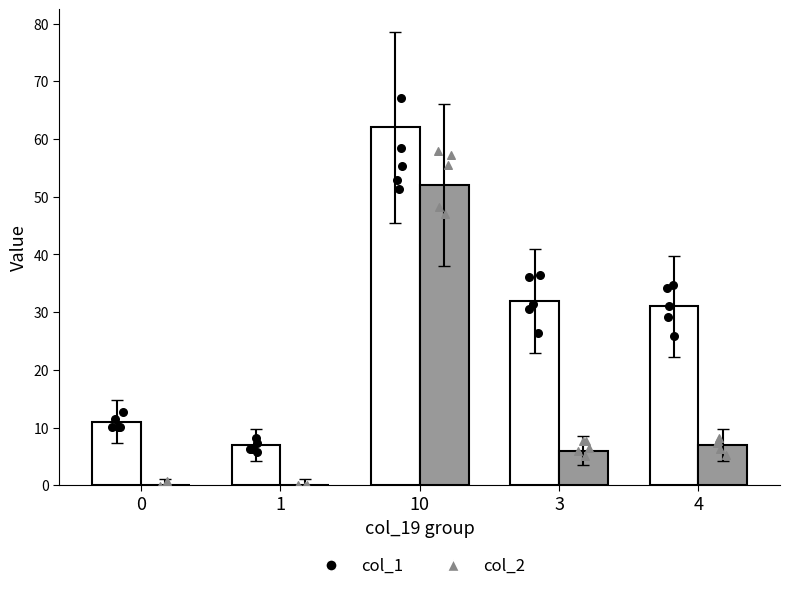

Is the value of col_2 at 3 greater than the value of col_1 at 1?

No